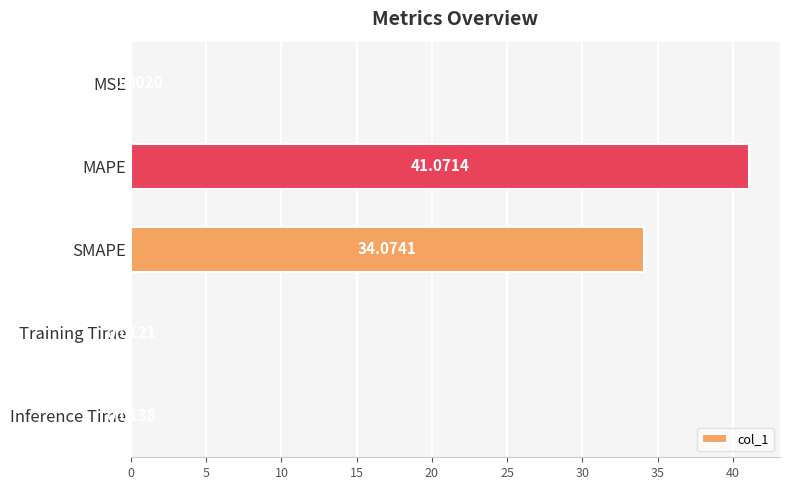

What is the sum of all values?

75.2